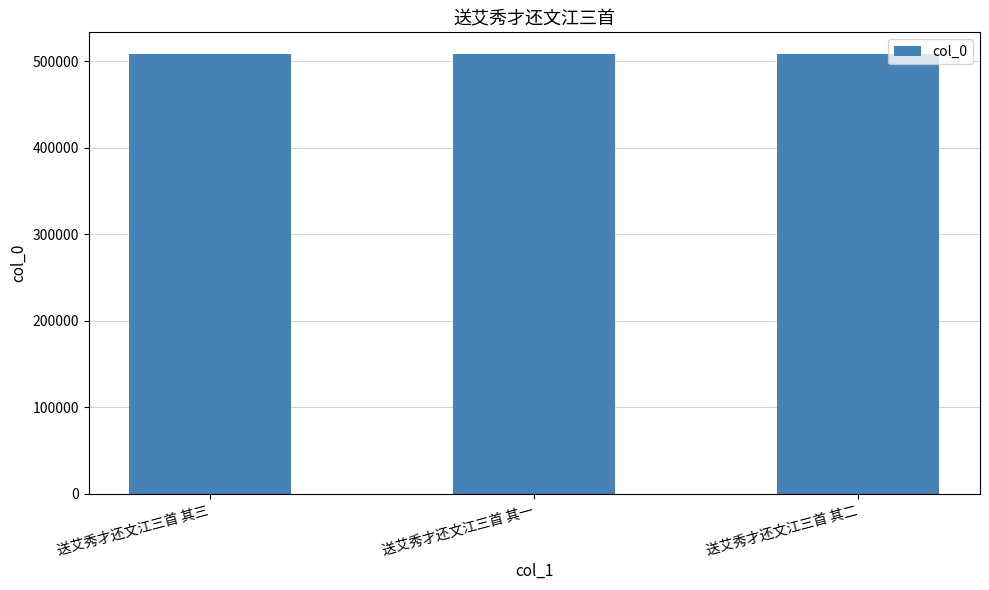

The value at 送艾秀才还文江三首 其一 is 507821. True or false?

True